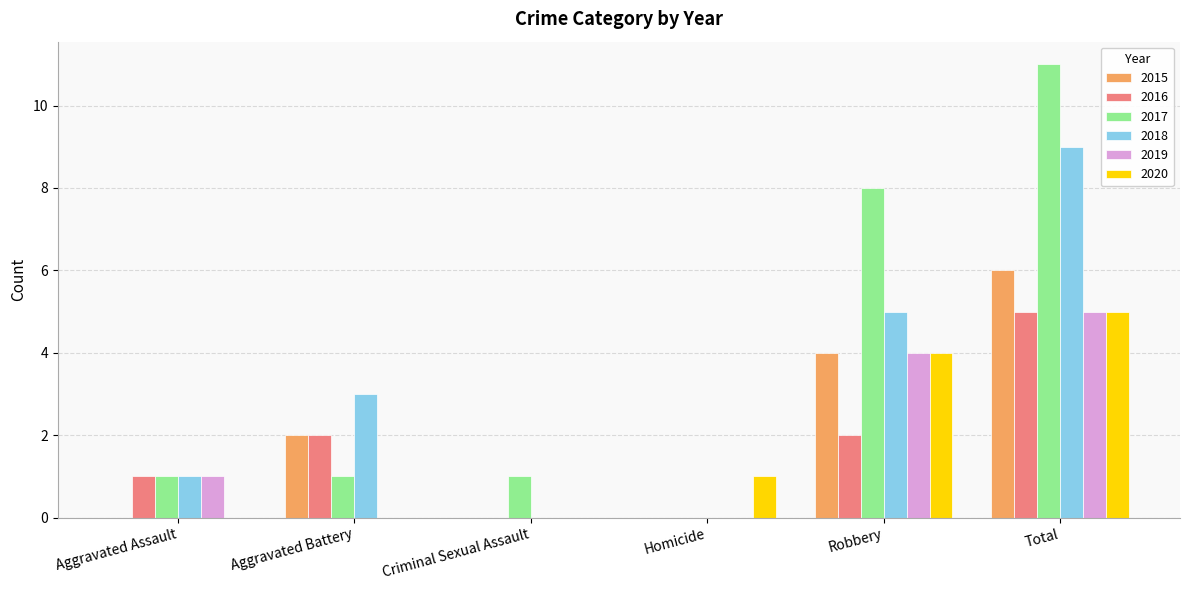

Which series has the largest range (max minus min)?

2017